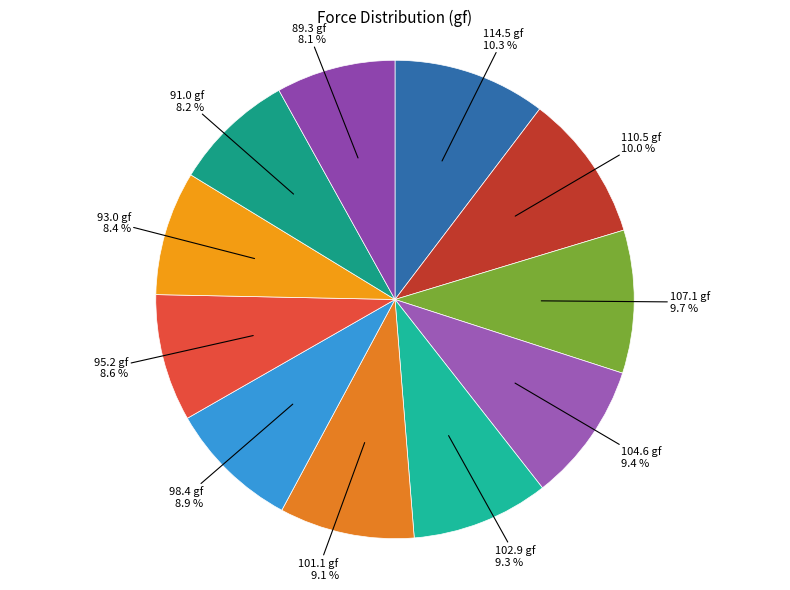

How many slices are in this pie chart?

11